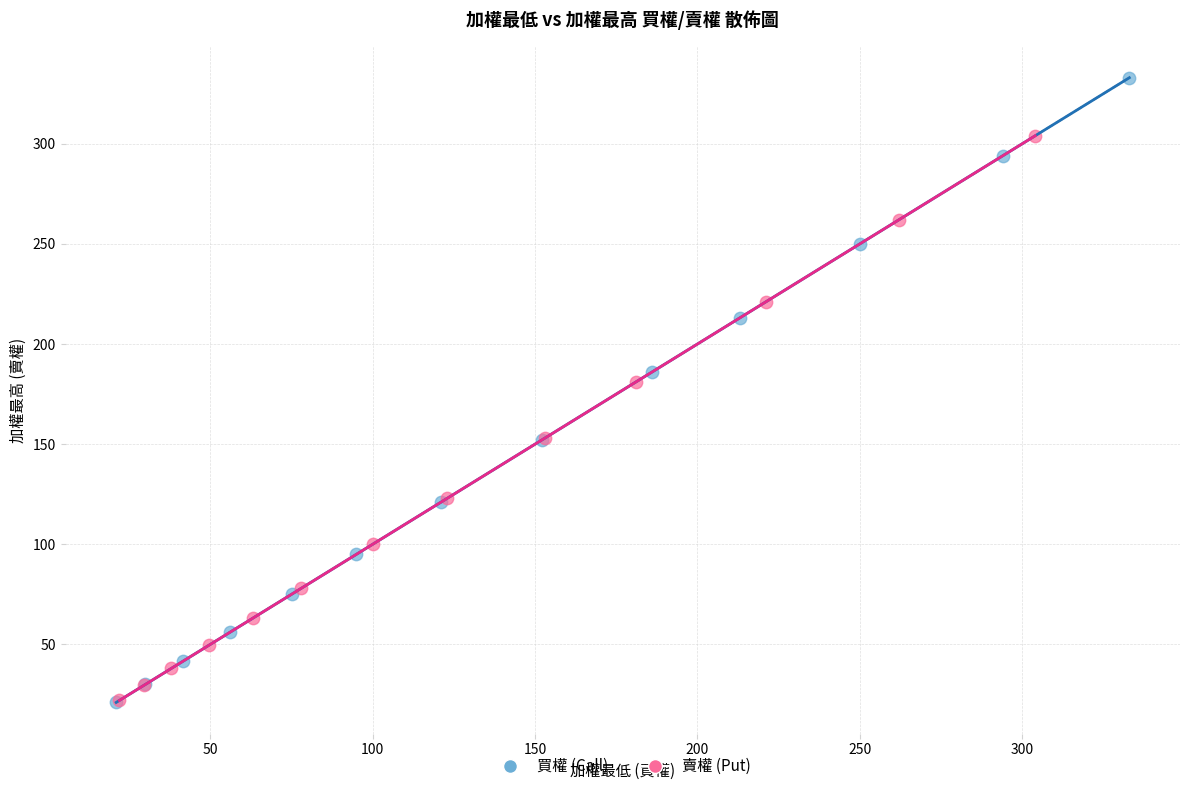

What are all the series names shown in the legend?

買權 (Call), 賣權 (Put)